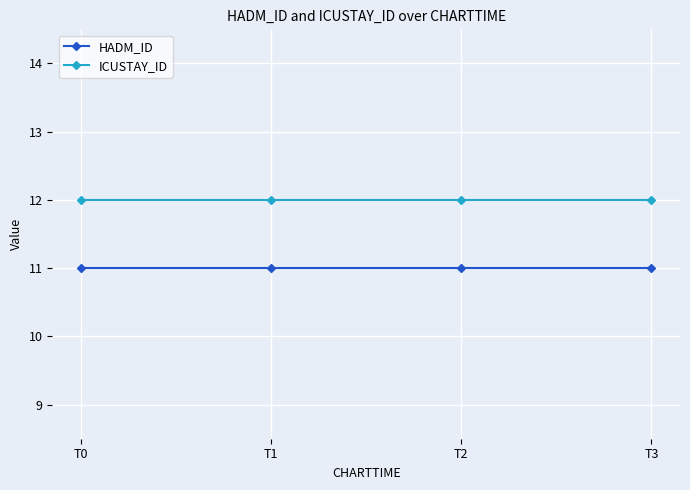

Is this an area chart (filled region under the line)?

No